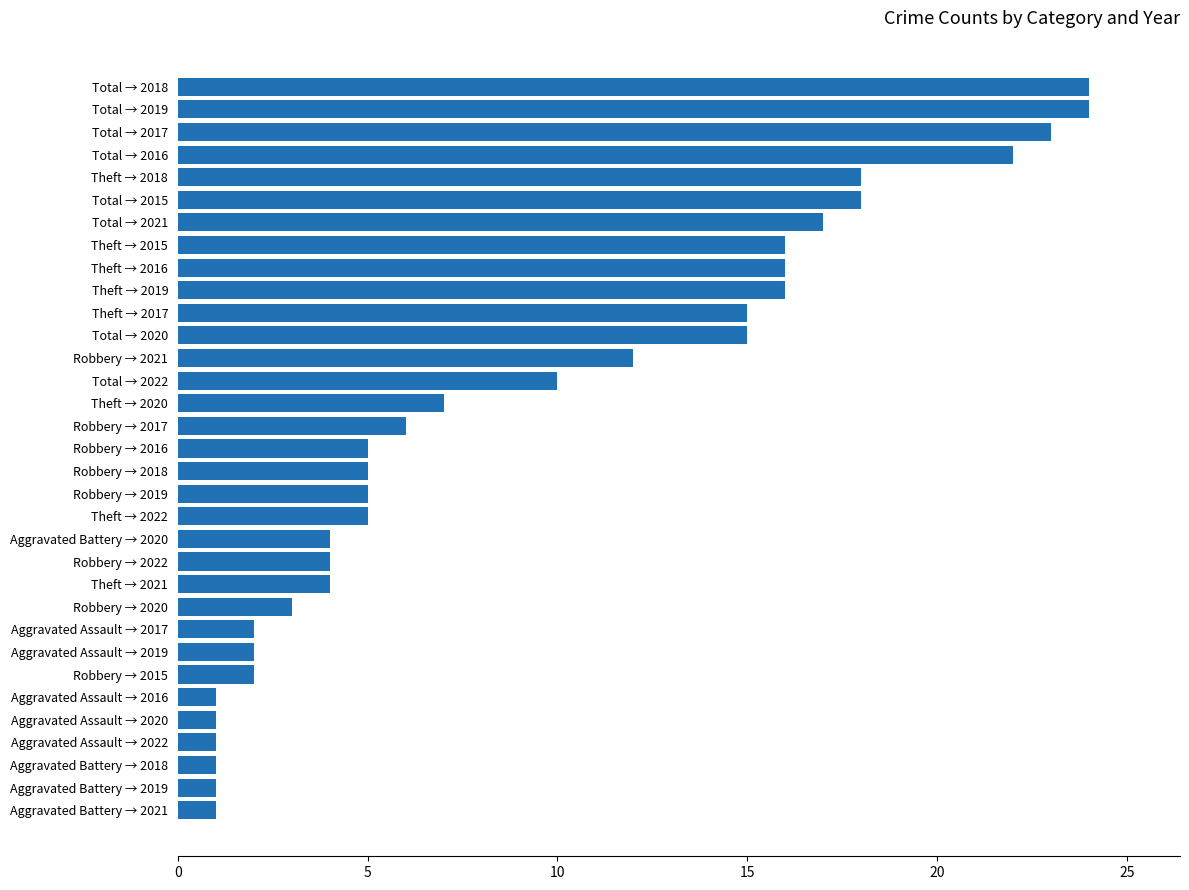

Does the chart contain any negative values?

No